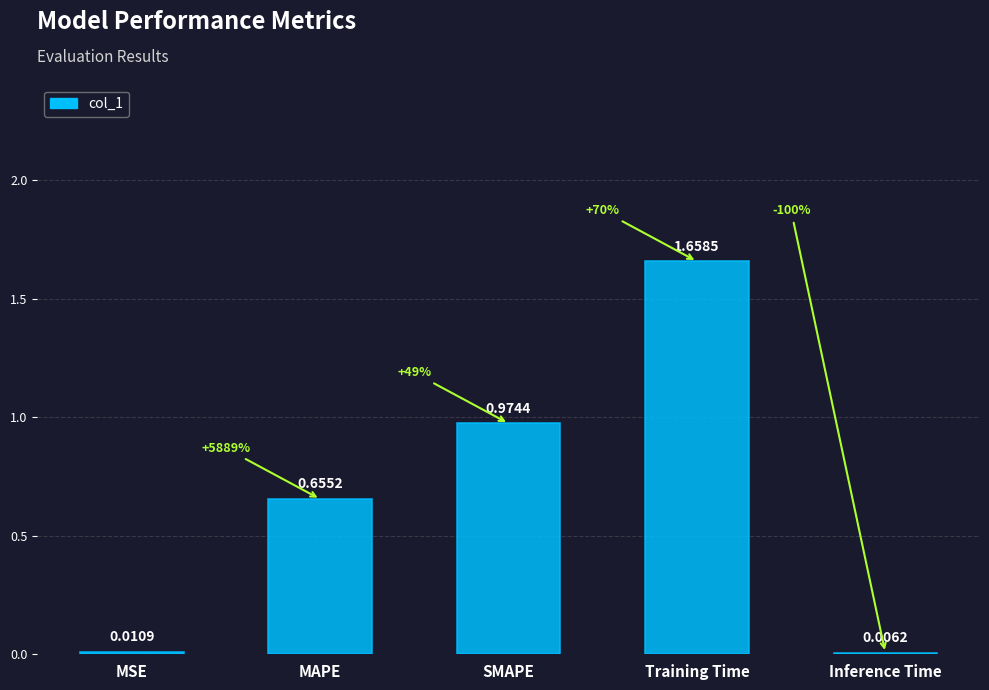

What is the ratio of the value at MAPE to the value at Training Time?

0.4